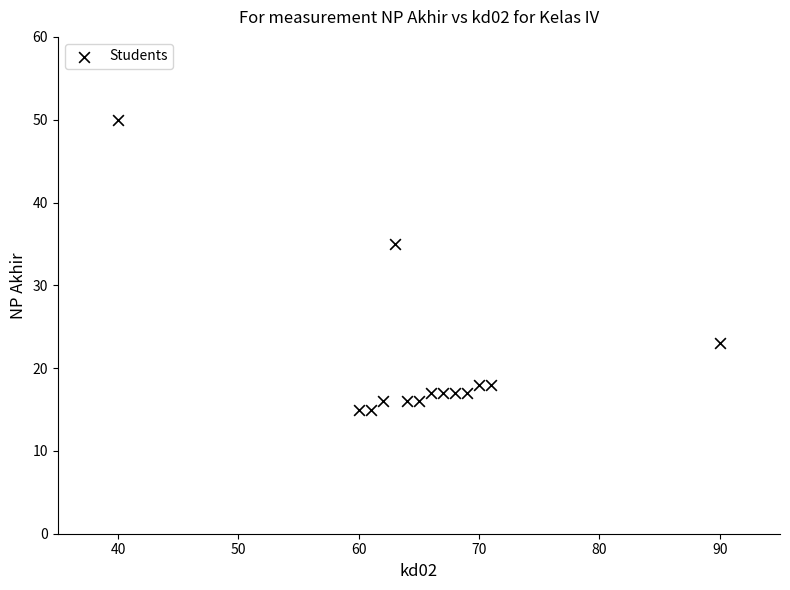

What Y value in the scatter plot is closest to 32?

35